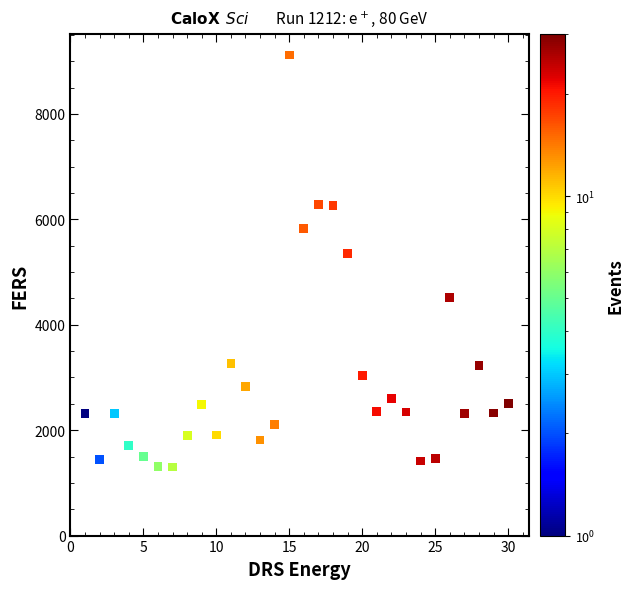

What is the range of Y values (max minus min)?

7815